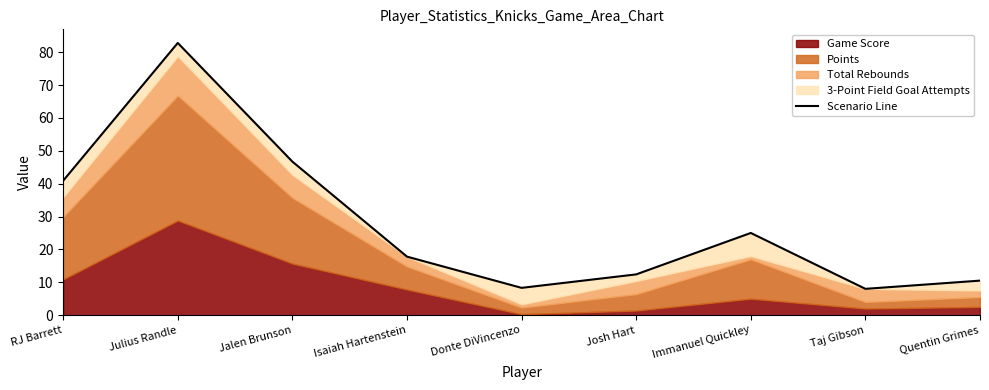

Reading right to left, transcribe all the data shown in this chart.

10.5	8.0	25.0	12.4	8.3	17.8	46.7	82.8	40.9